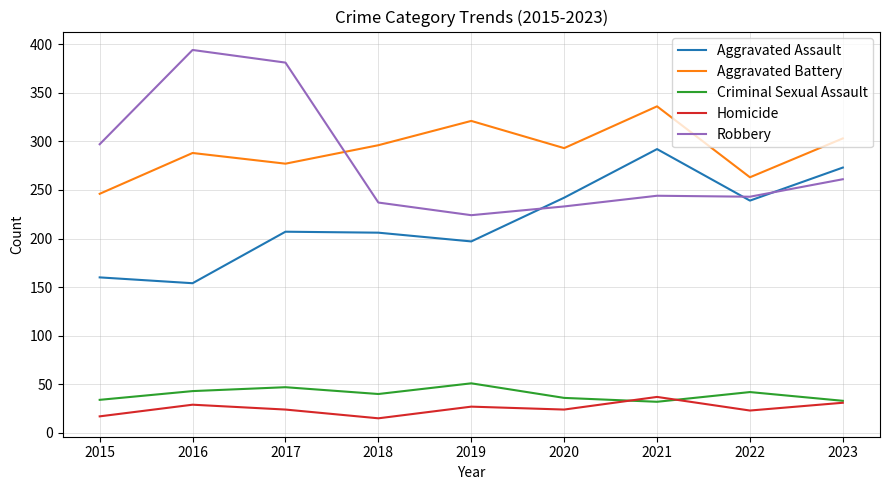

How many lines are shown in the chart?

5